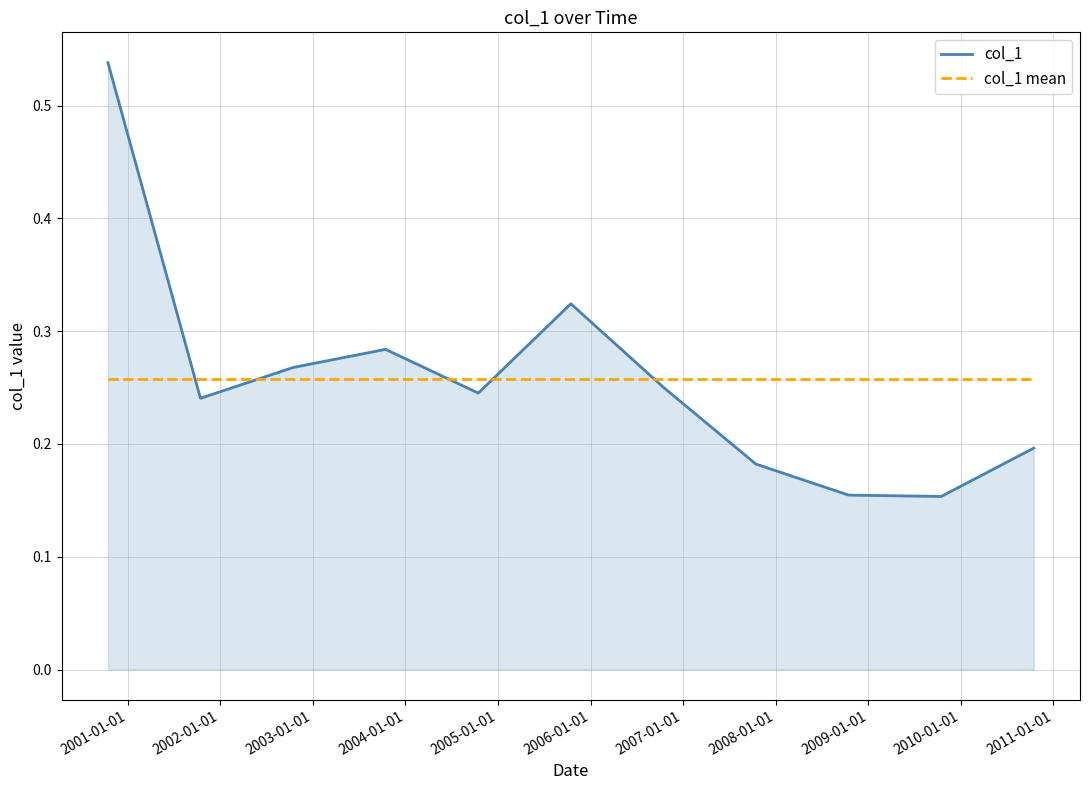

Rank the series by their maximum value, from highest to lowest.

col_1, col_1 mean